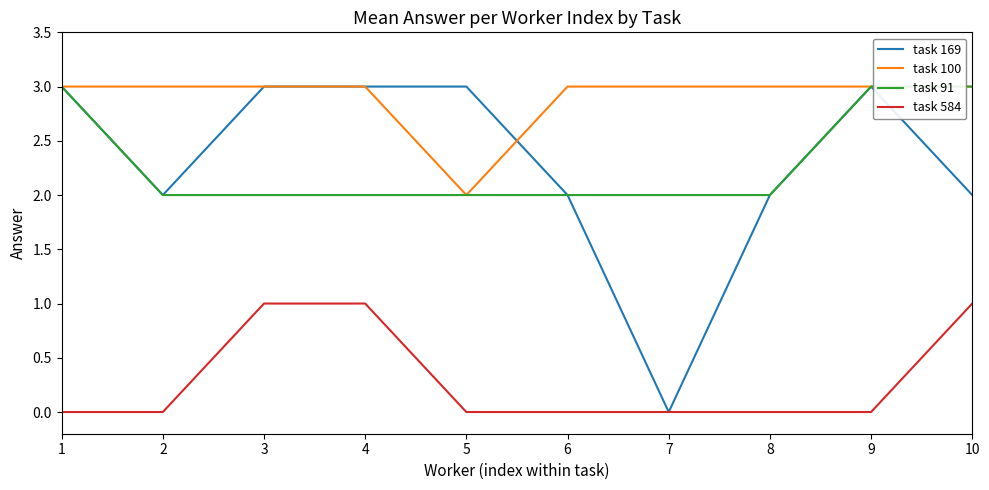

Count the task 91 values in the range 2 to 3.

10